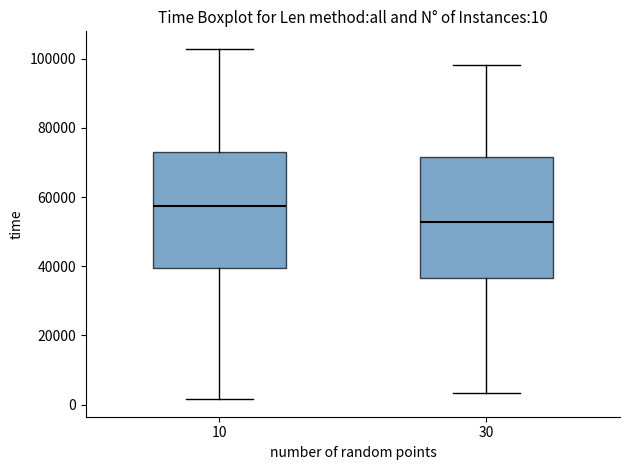

Which box's median line is the highest?

10